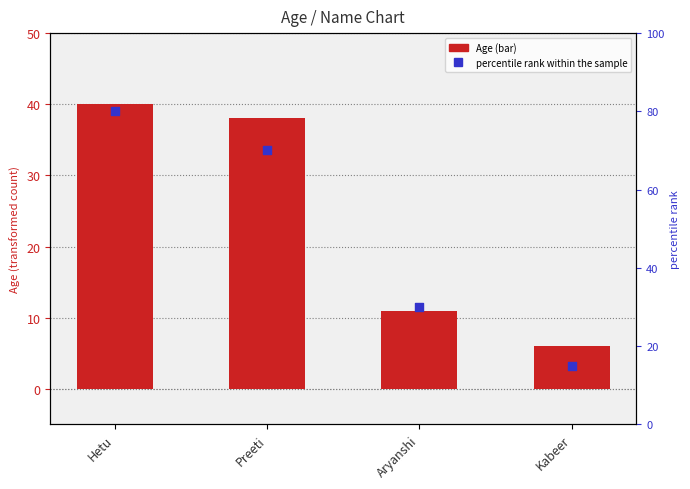

Which series reaches the maximum Y coordinate?

percentile rank within the sample